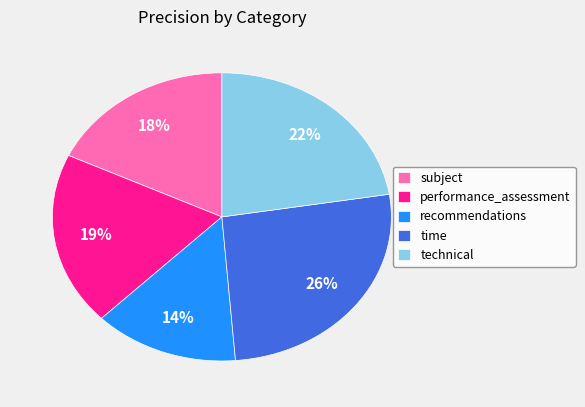

Which has a higher value, time or performance_assessment?

time